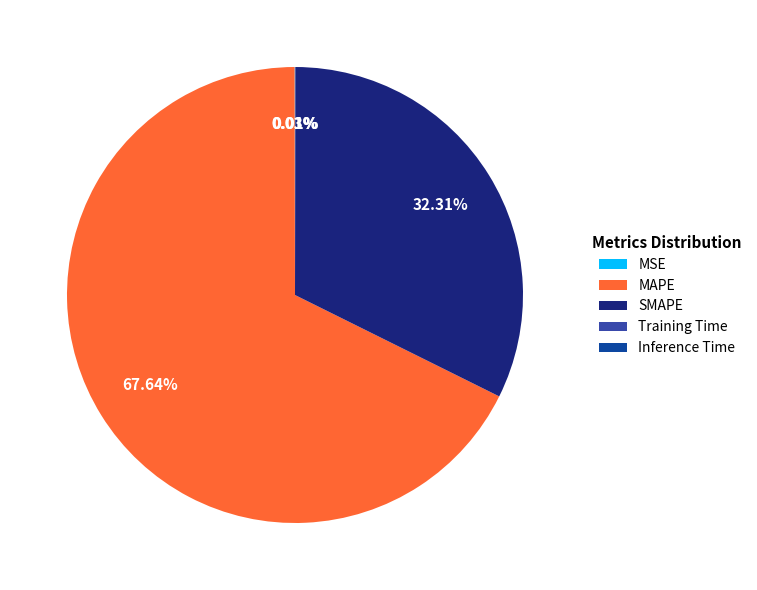

Is MAPE the majority of the pie?

Yes